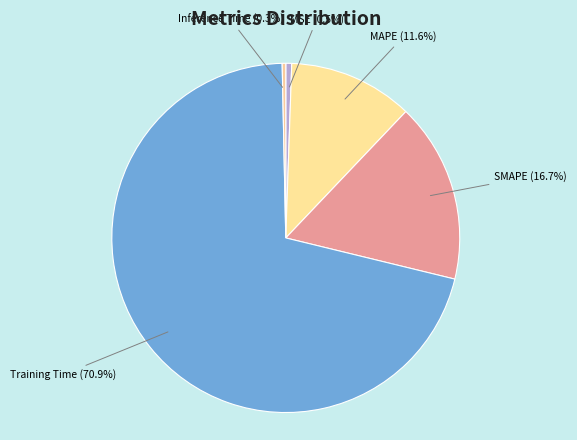

To the nearest percent, what is the average slice percentage?

20%